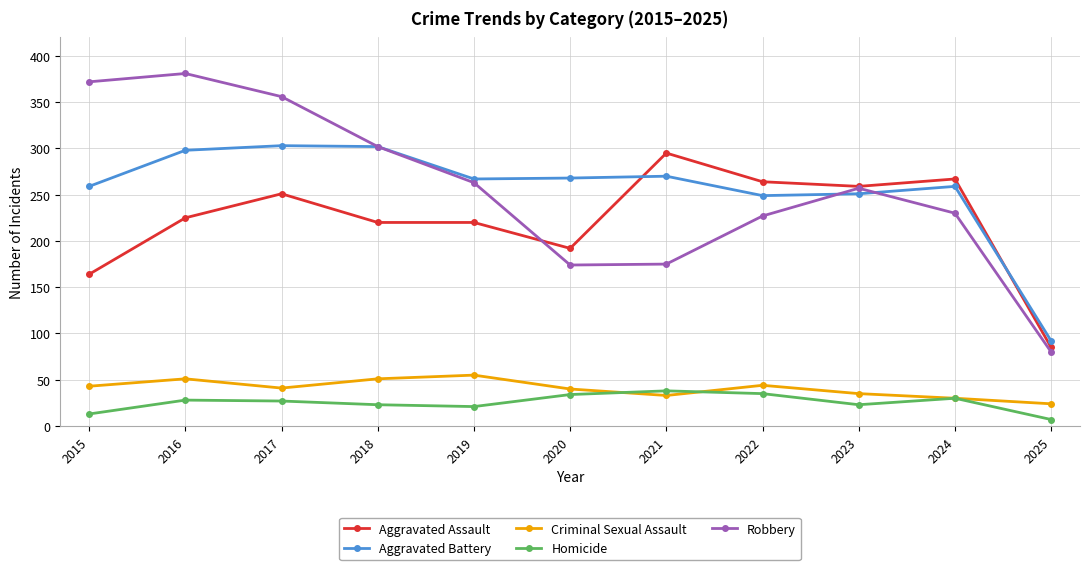

In Criminal Sexual Assault, how many points are lower than both neighbors (excluding endpoints)?

2